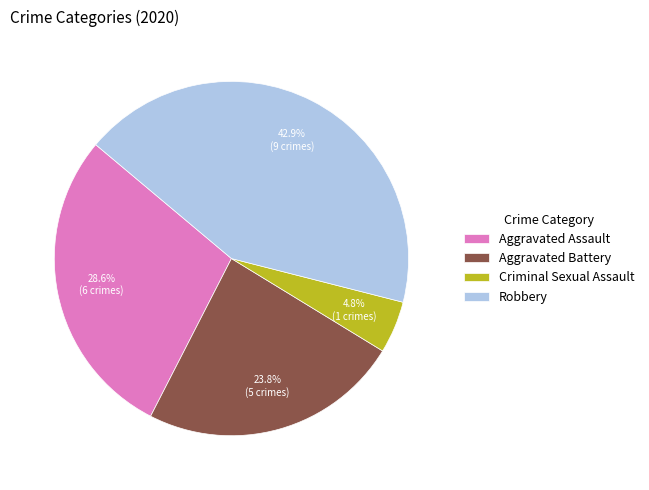

True or false: Robbery accounts for 37% of the total.

False